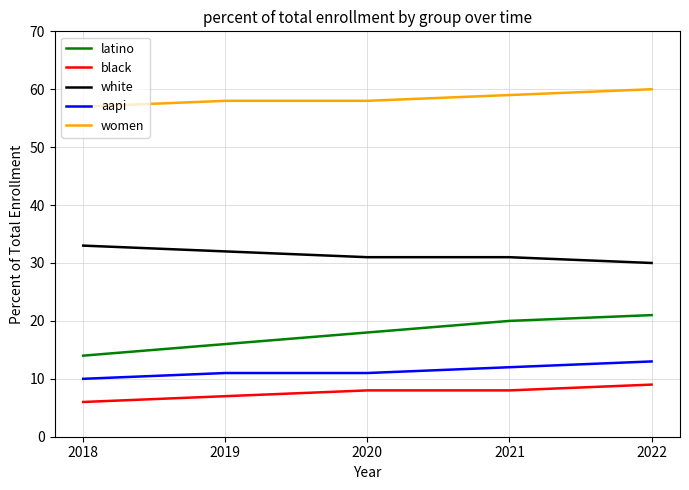

Rank the series at 2018 from highest to lowest value.

women, white, latino, aapi, black